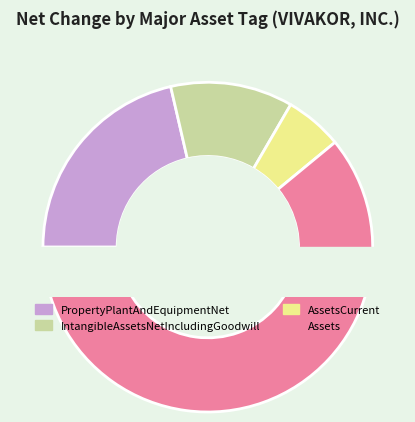

What is the majority slice?

Assets